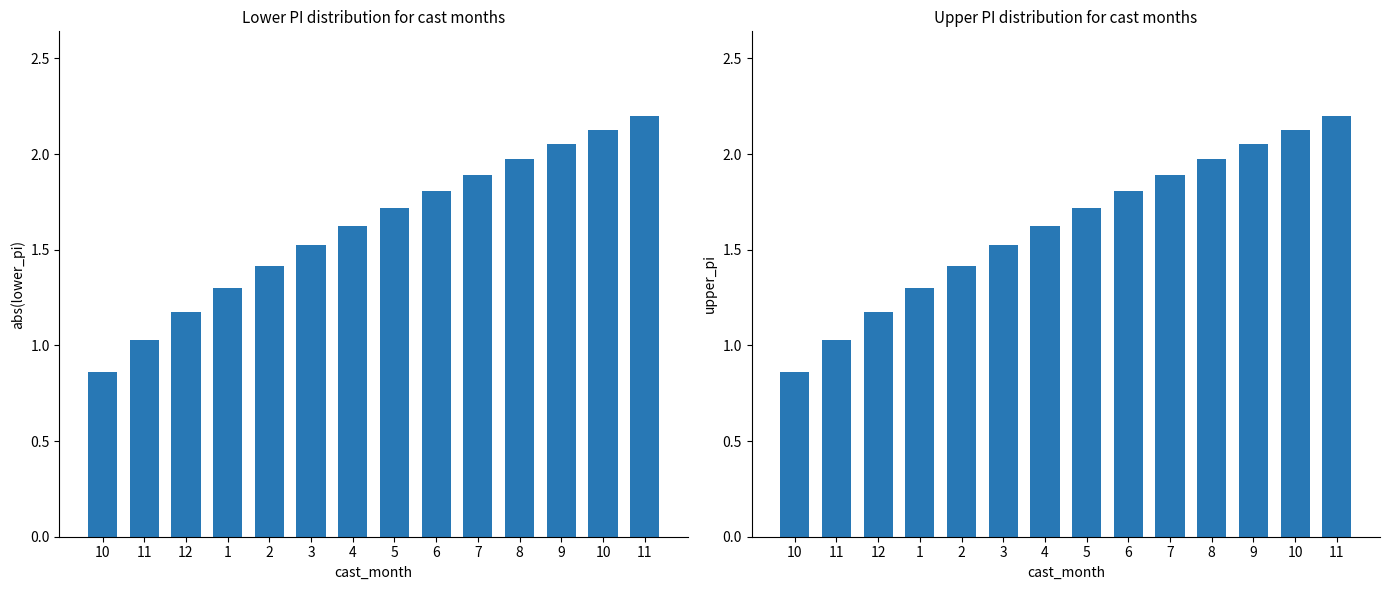

What is the maximum value shown in the chart?

2.2